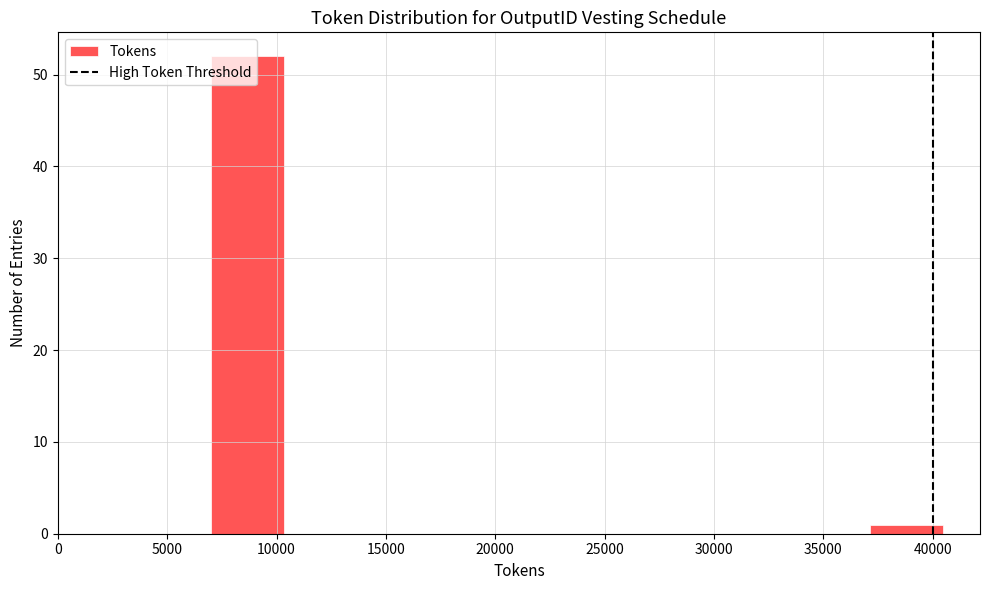

What is the height of the bar covering 37000 to 40500 on the x-axis? Neither the bar edges nor the heights are printed on the chart, so give them approximately, as read against the axes.

1